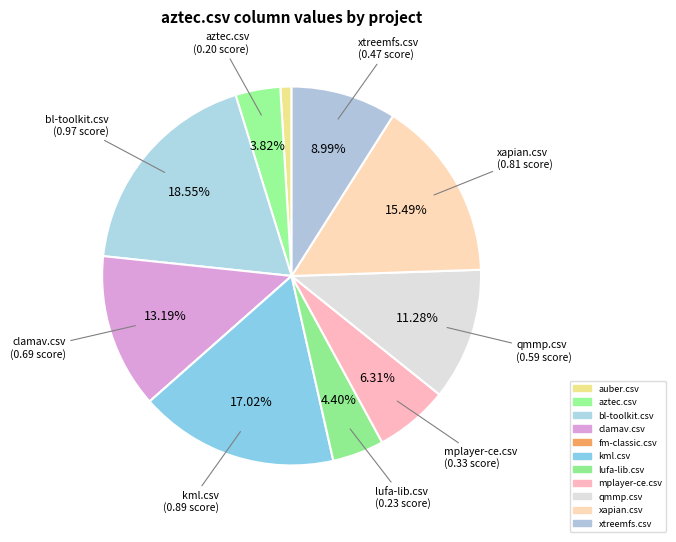

Is it true that fm-classic.csv is 7% of the pie?

False